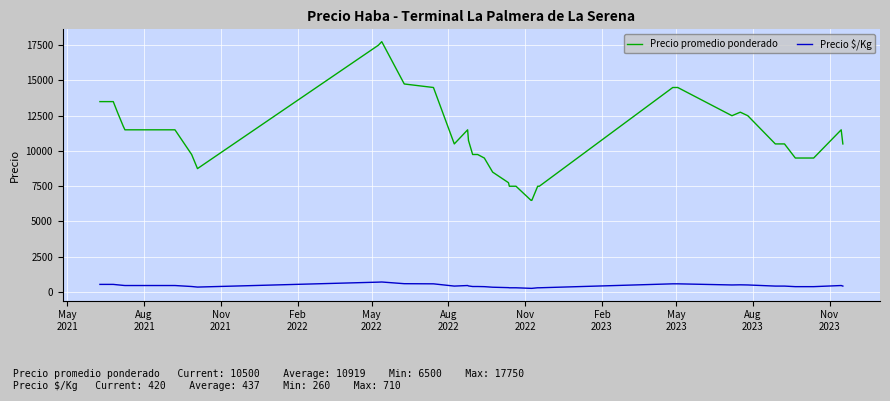

List the series in order of their peak value, highest first.

Precio promedio ponderado, Precio $/Kg